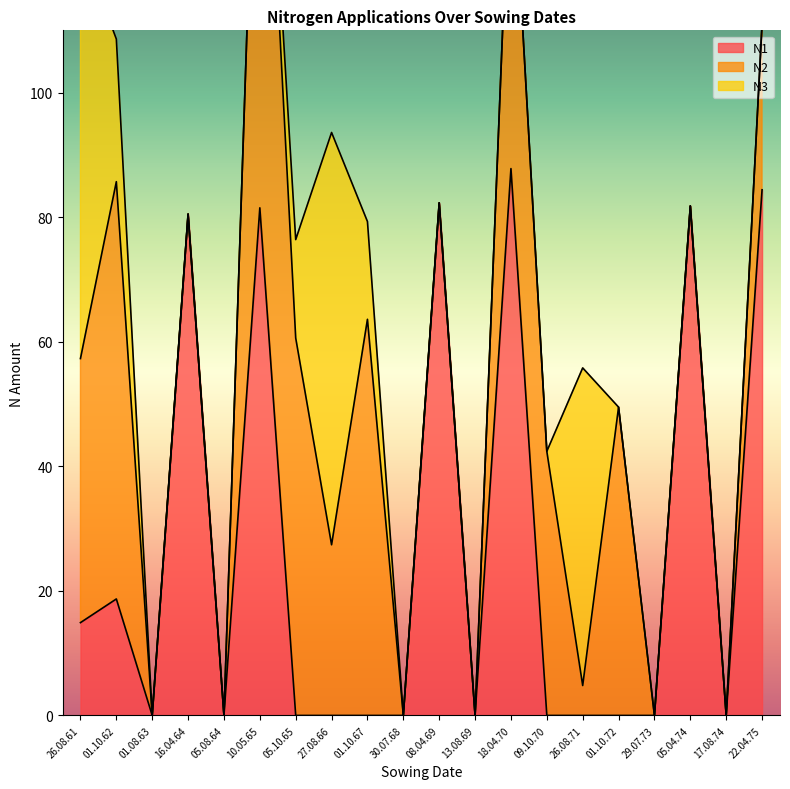

What position from the left is 27.08.66?

8